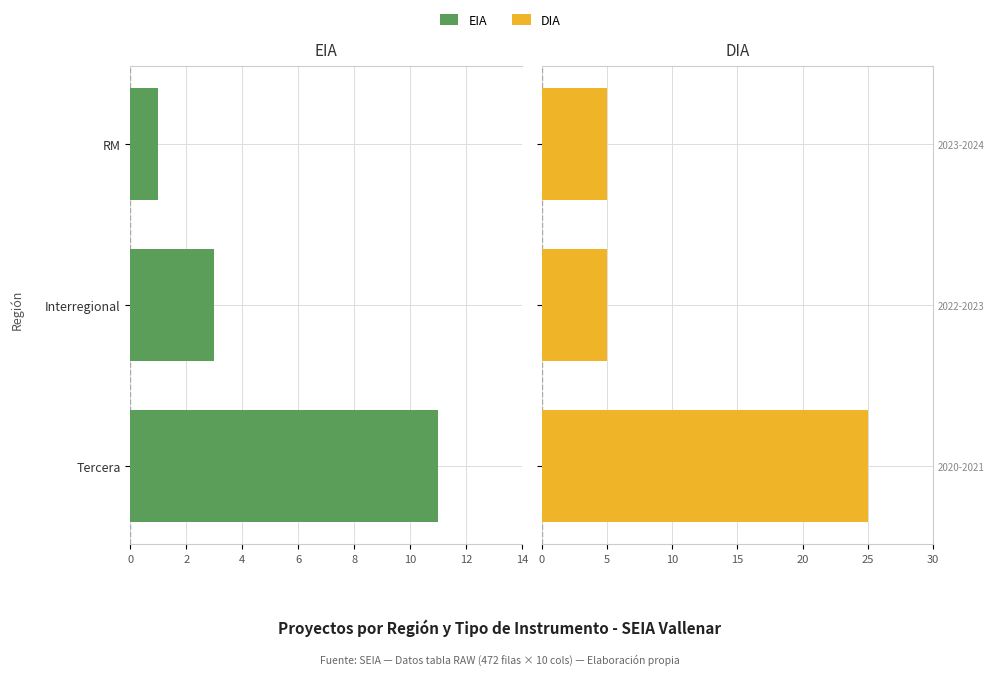

What is the sum of the DIA values at RM and Tercera?

30